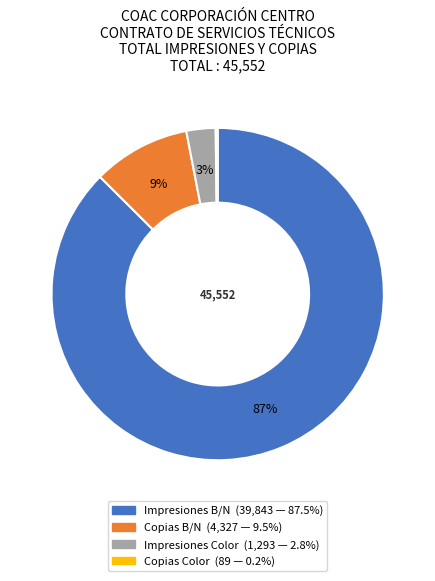

What is the largest slice in the pie chart?

Impresiones B/N